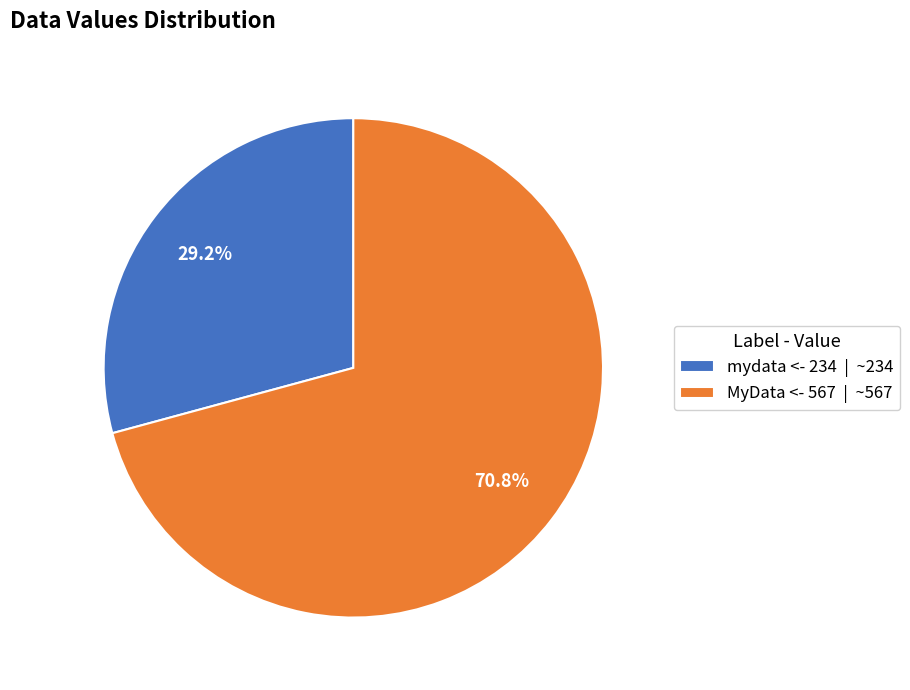

Between mydata <- 234 | ~234 and MyData <- 567 | ~567, which is larger?

MyData <- 567 | ~567